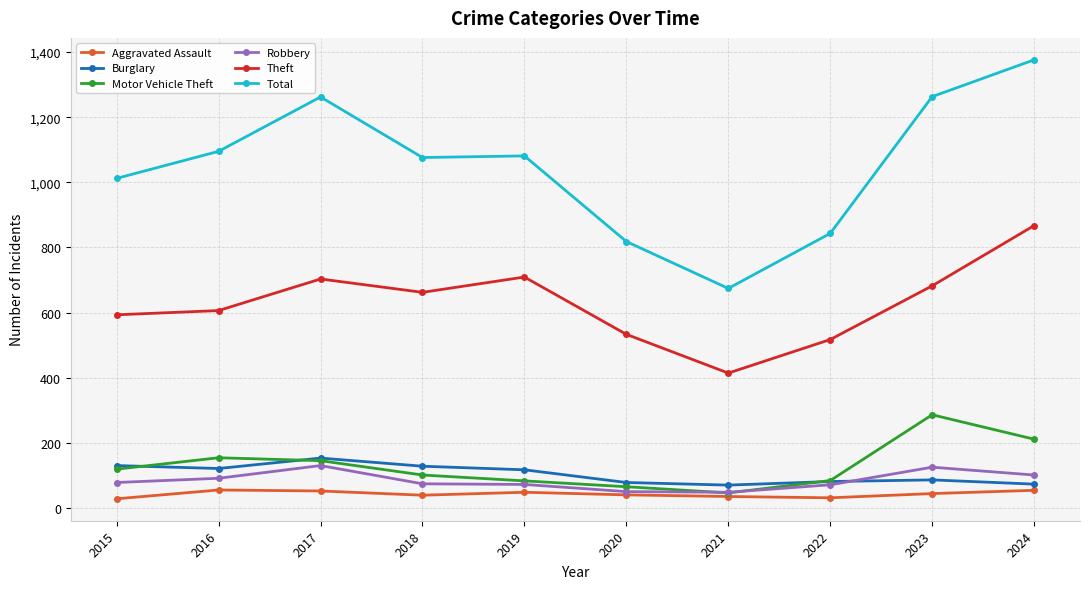

What is the value of the Total point at the 10th from the left?

1376